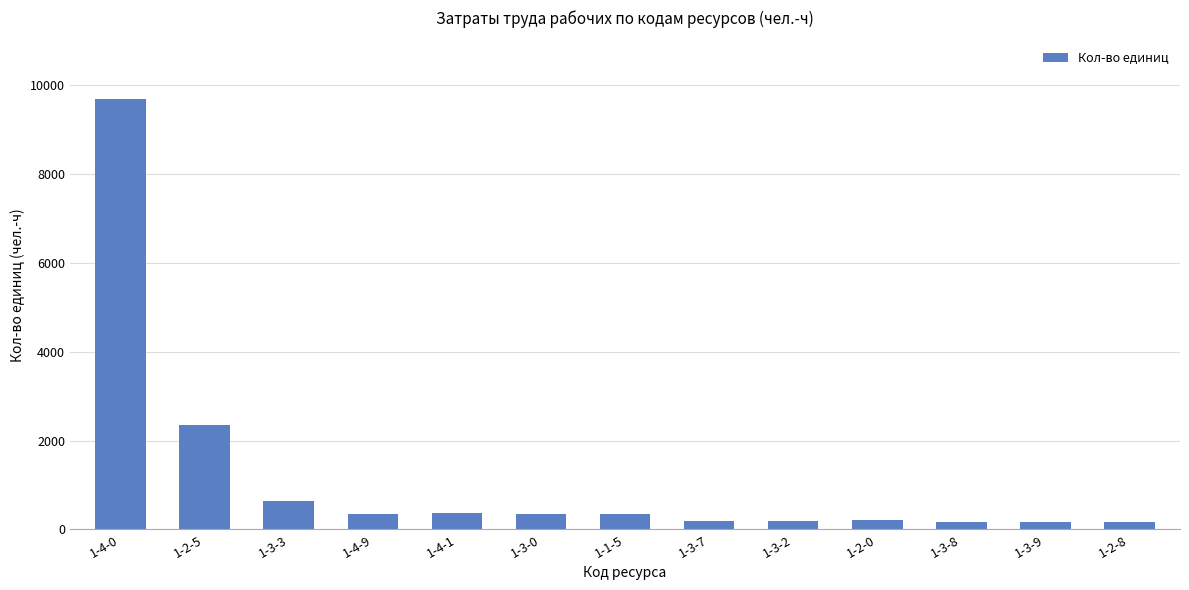

What is the label of the 5th bar from the right?

1-3-2